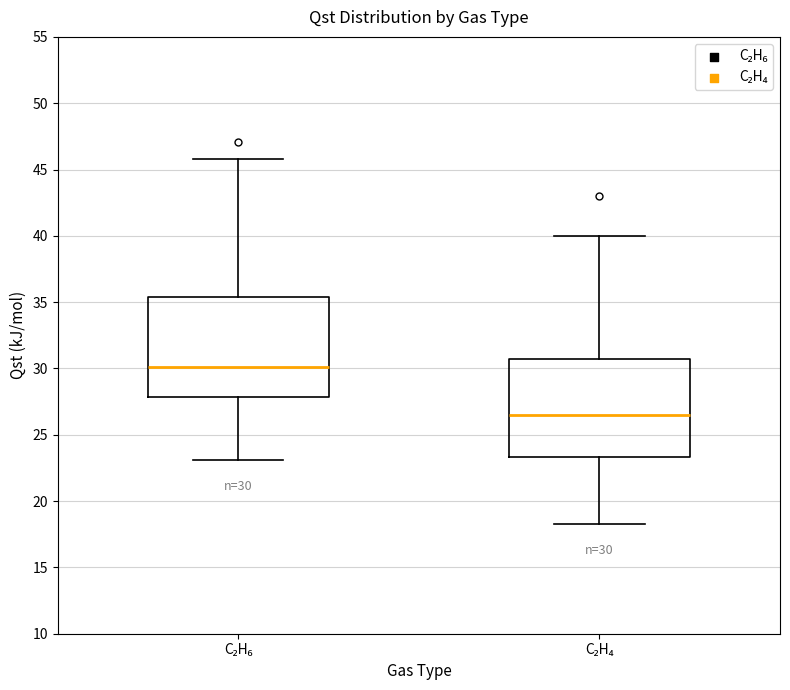

Which box's median line is the lowest?

C₂H₄